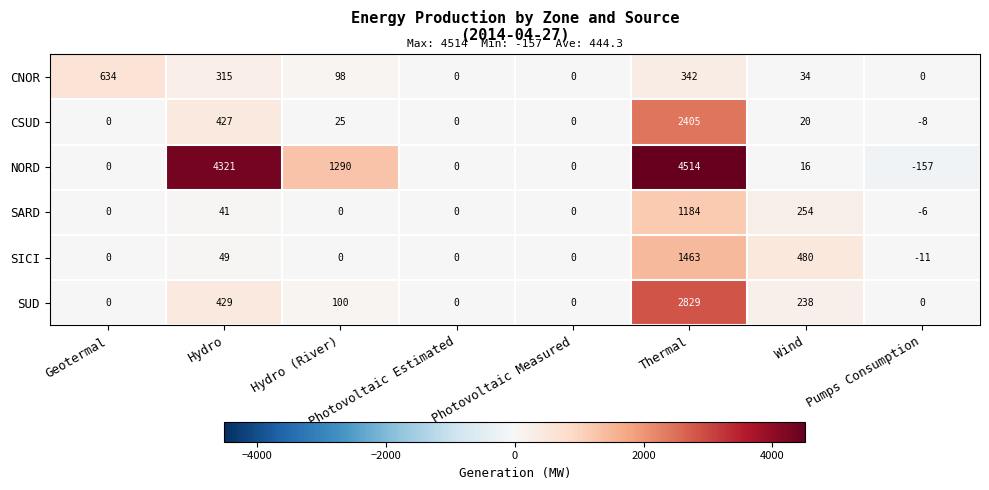

What is the approximate value of SUD at Thermal?

2829